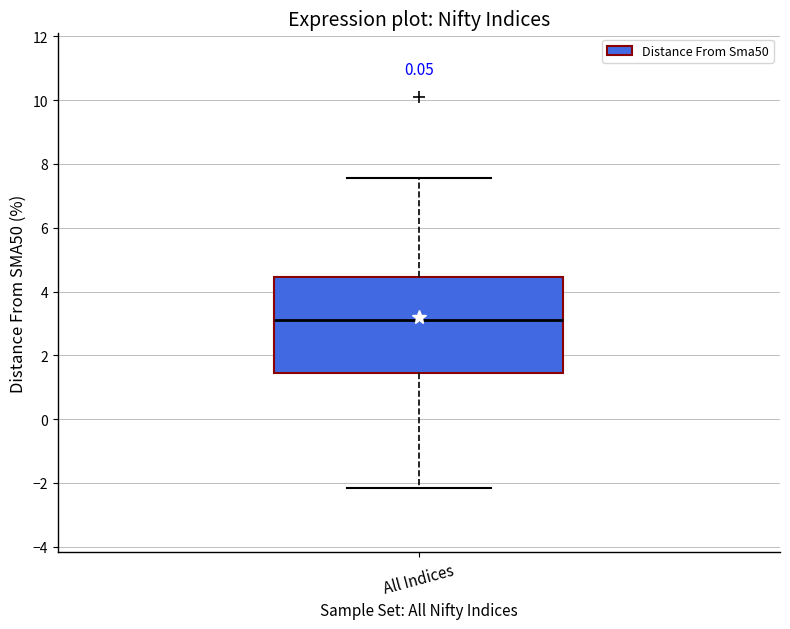

Transcribe this box plot: give where the median line is, the range the box spans, and where the two whiskers end, as read against the y-axis. The values are not printed on the chart, so give them approximately, as read against the axis.

median 3.0, box 1.4 to 4.4, whiskers -2.2 to 7.6